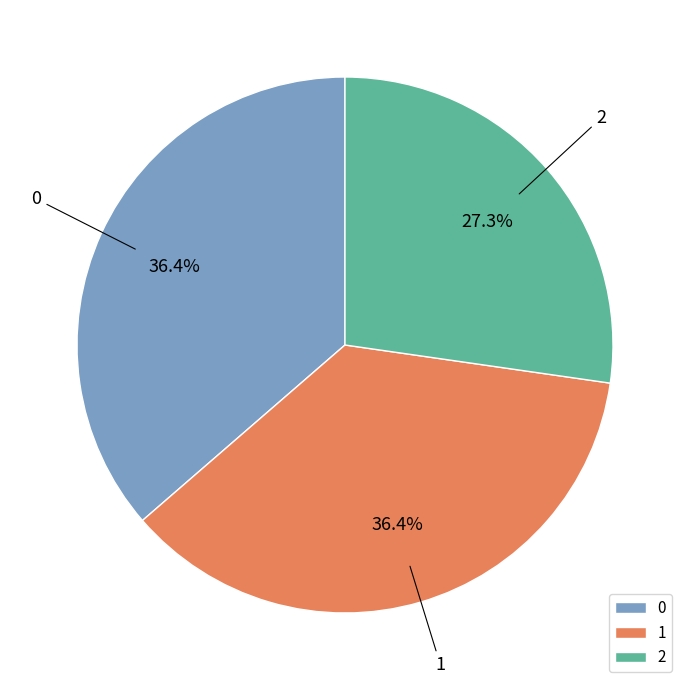

Approximately how many times larger is the value at 0 compared to 1?

1.0